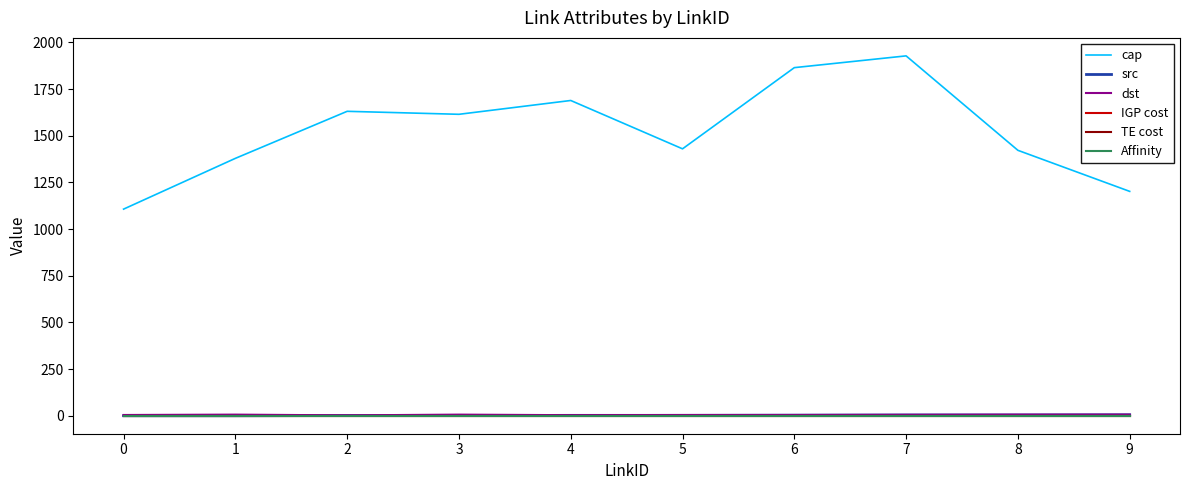

True or false: src and Affinity cross at least once.

False